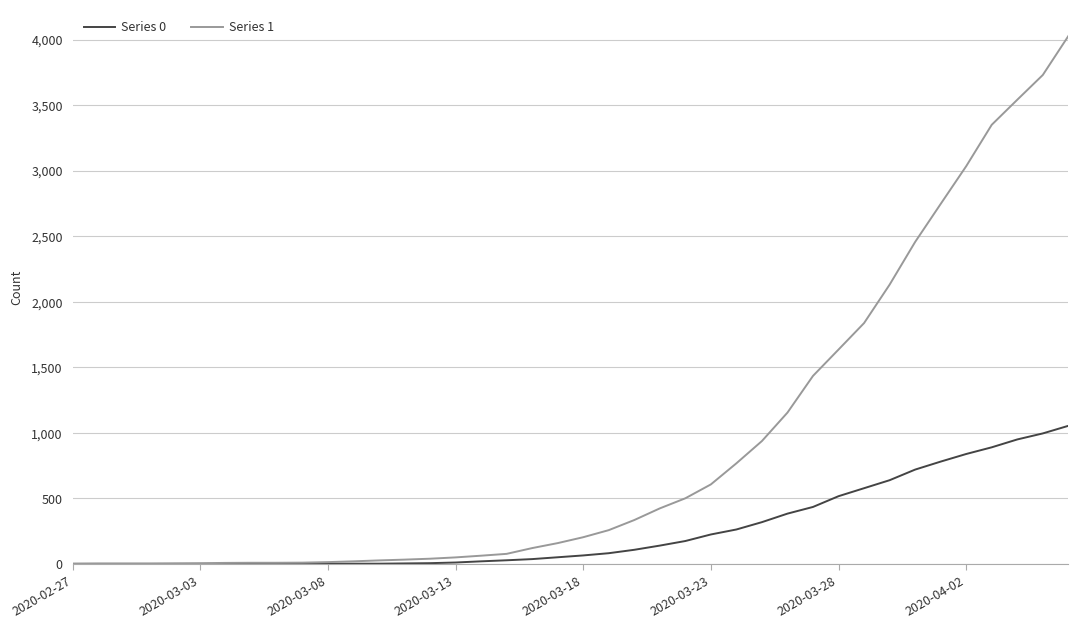

List the series in order of their overall mean, lowest first.

Series 0, Series 1